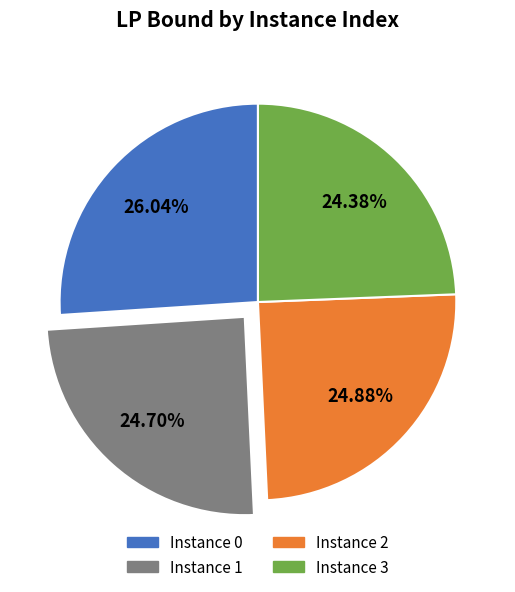

Is there any slice that represents more than half of the pie?

No